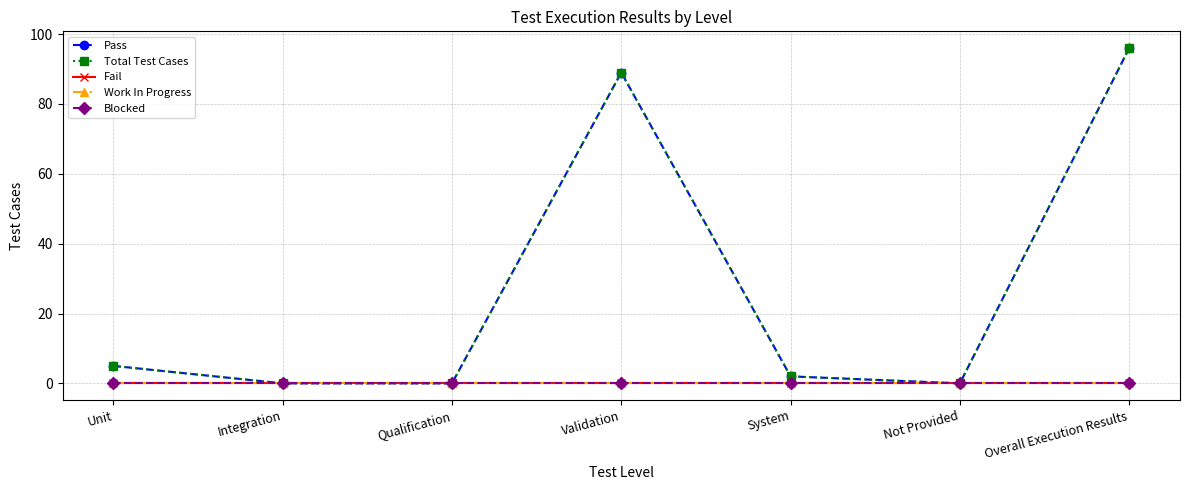

Does the chart have visible grid lines?

Yes